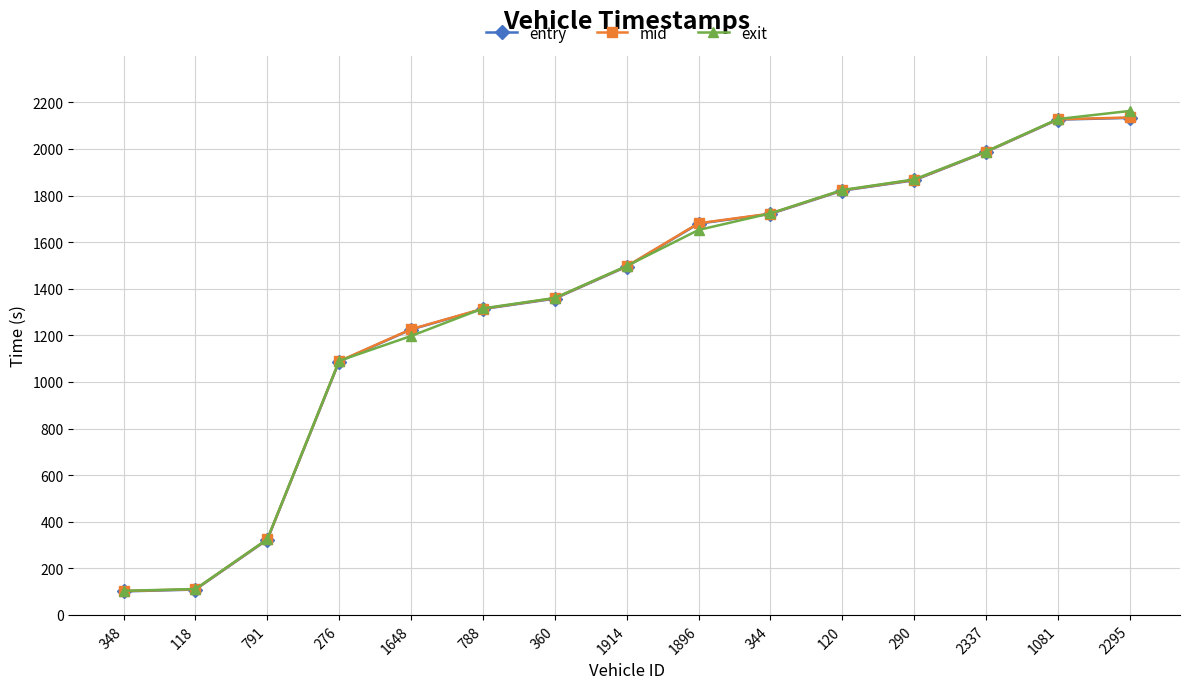

What are all the series names shown in the legend?

entry, mid, exit